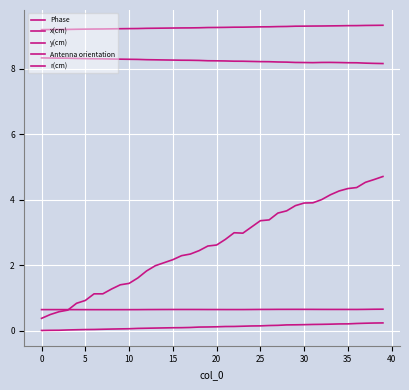

How many lines are shown in the chart?

5